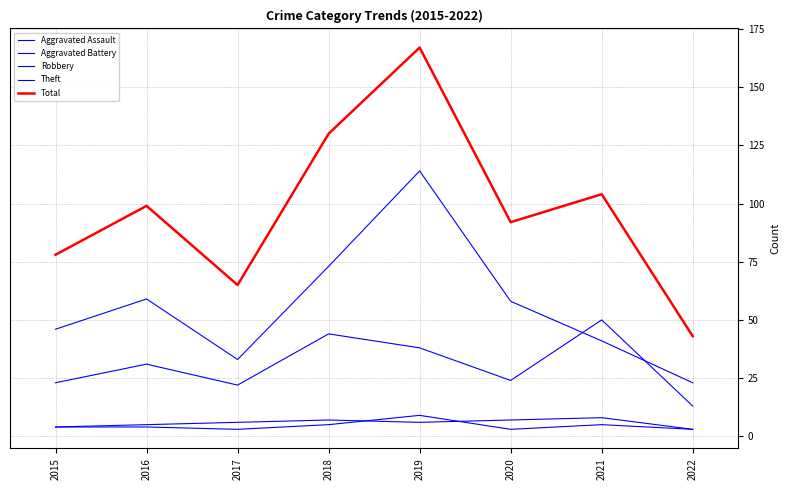

In Theft, how many points are lower than both neighbors (excluding endpoints)?

1